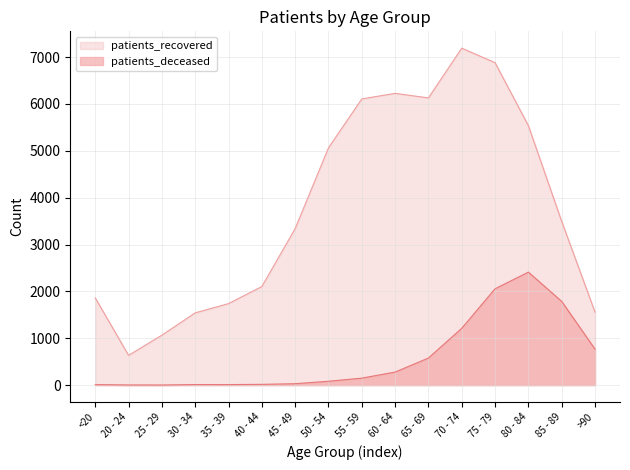

What is the maximum value for patients_deceased?

2411